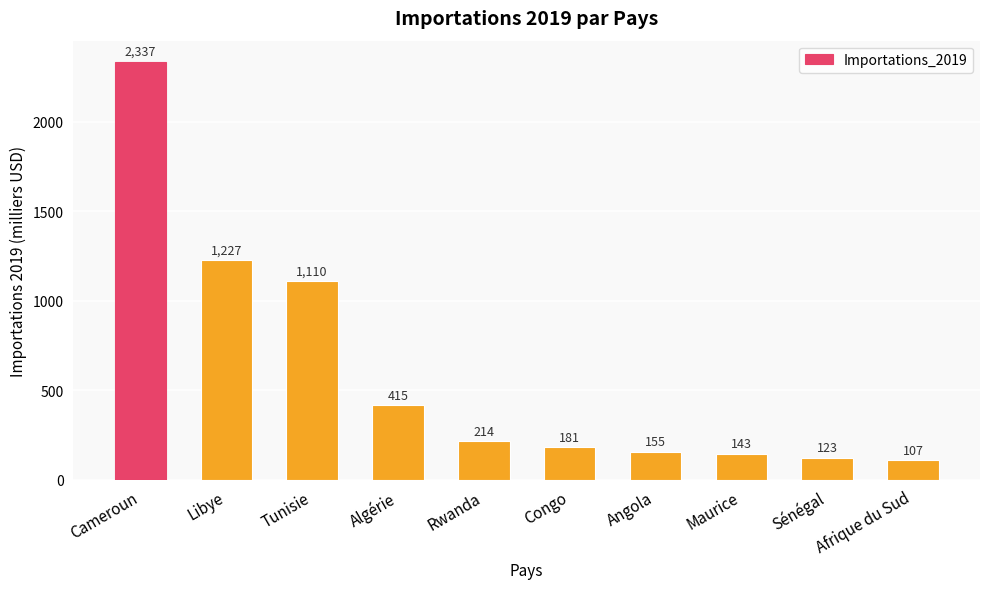

What is the change in value from Libye to Afrique du Sud?

-1120